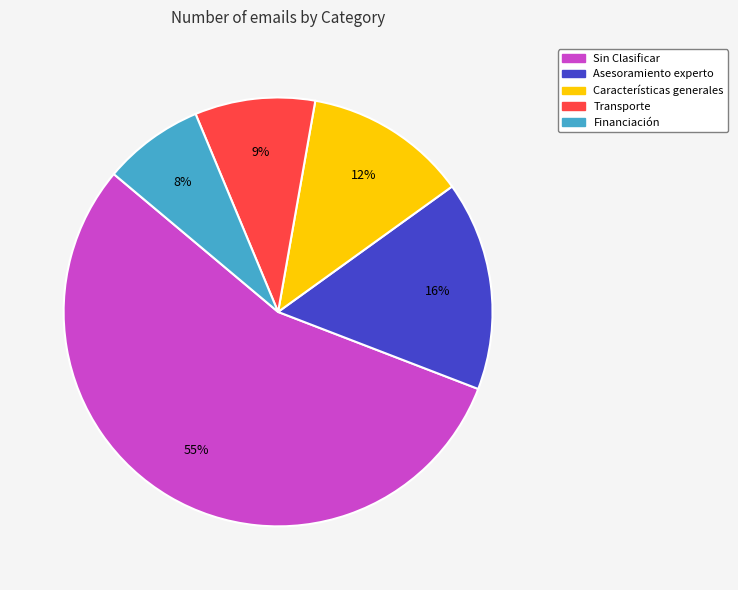

Which slice represents more than half of the pie?

Sin Clasificar